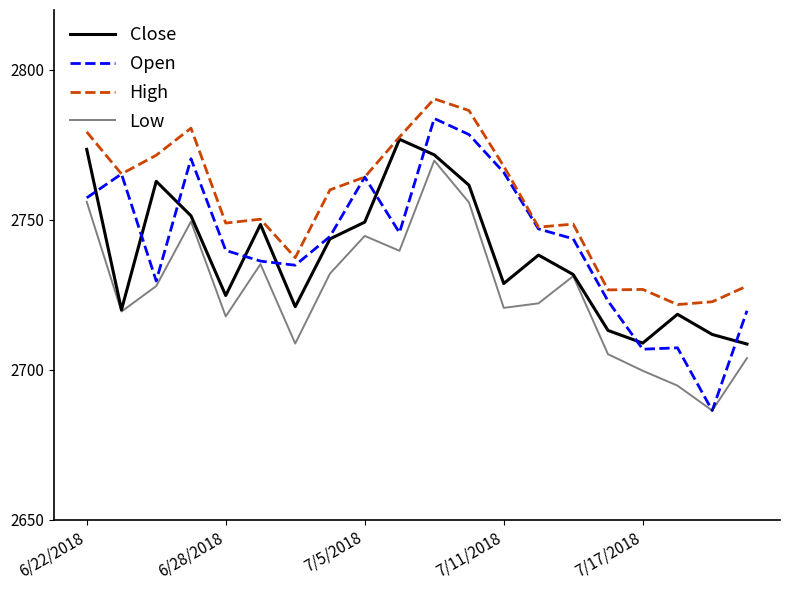

How many lines are shown in the chart?

4